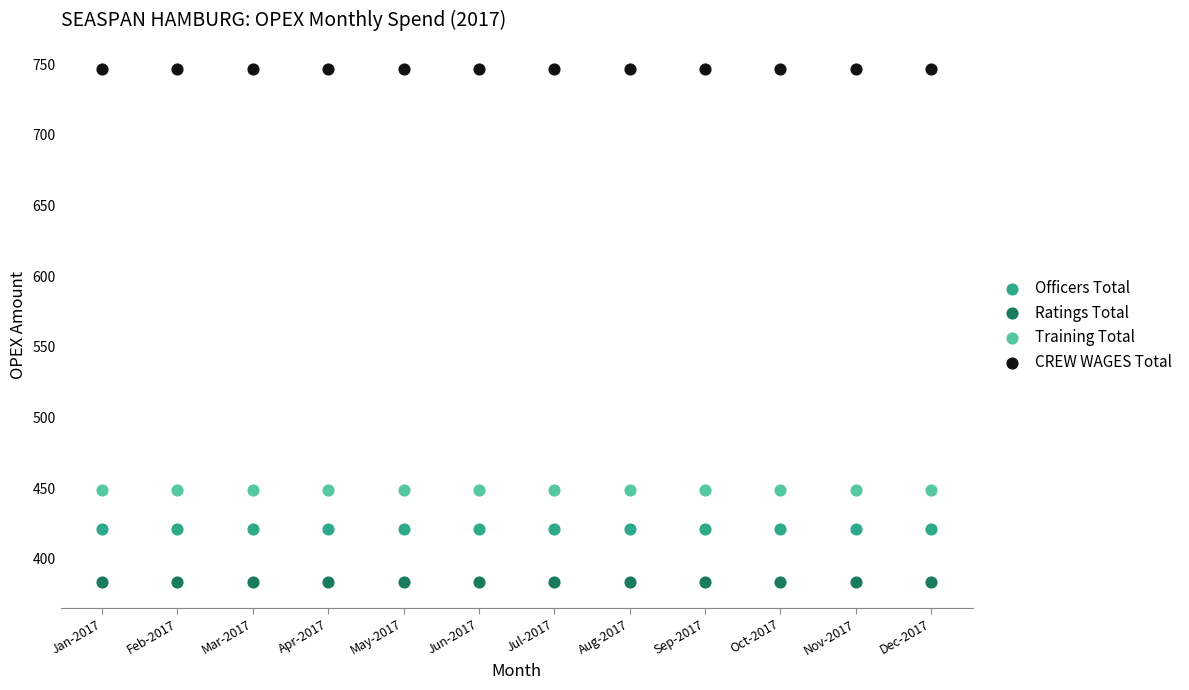

Which series contains the highest Y value?

CREW WAGES Total